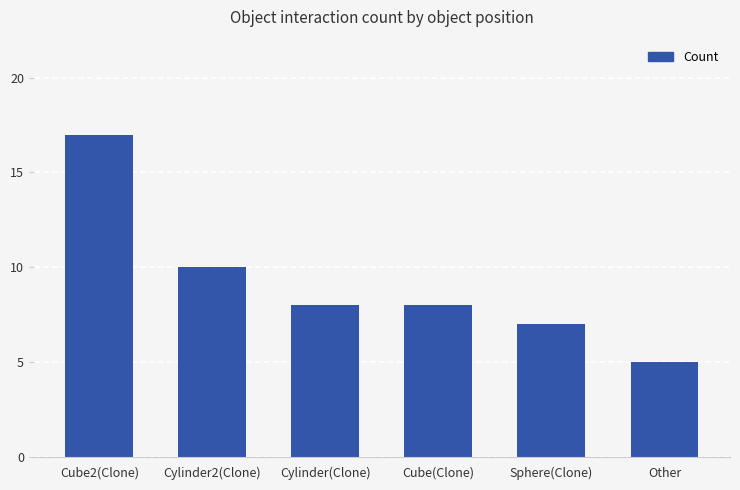

At which label is the value closest to 11?

Cylinder2(Clone)